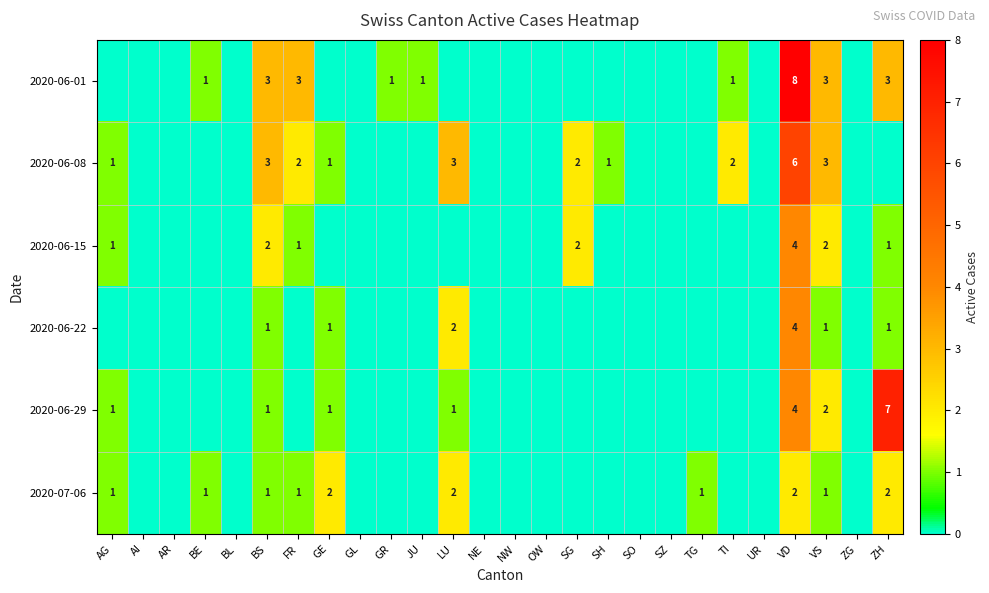

True or false: 2020-06-08 has a value of 3 at FR.

False